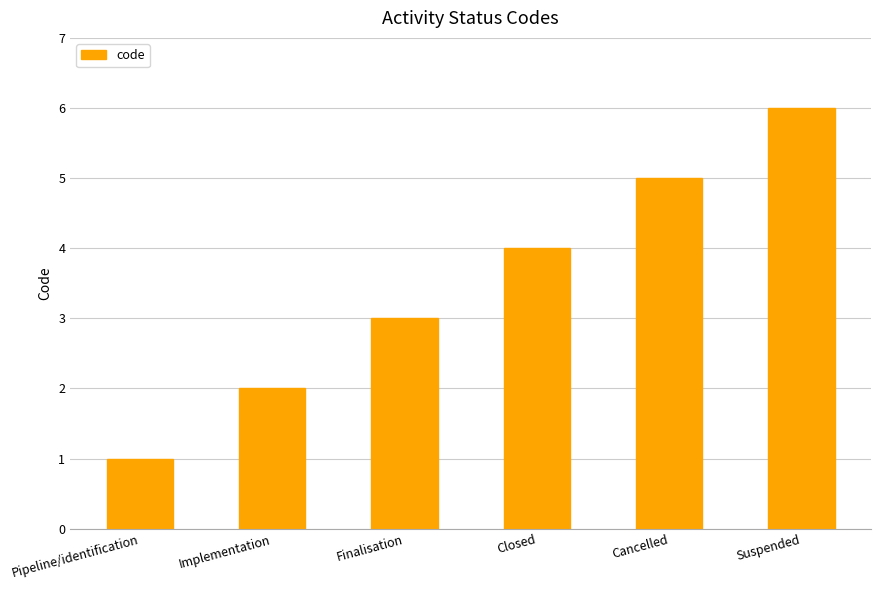

How many series are shown in this chart?

1